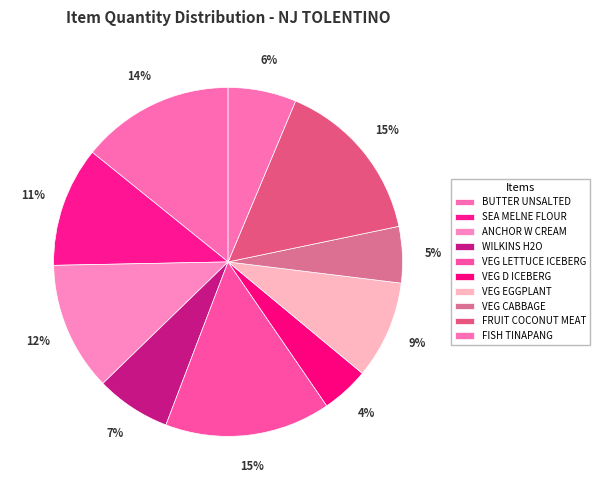

Is there any slice that represents more than half of the pie?

No